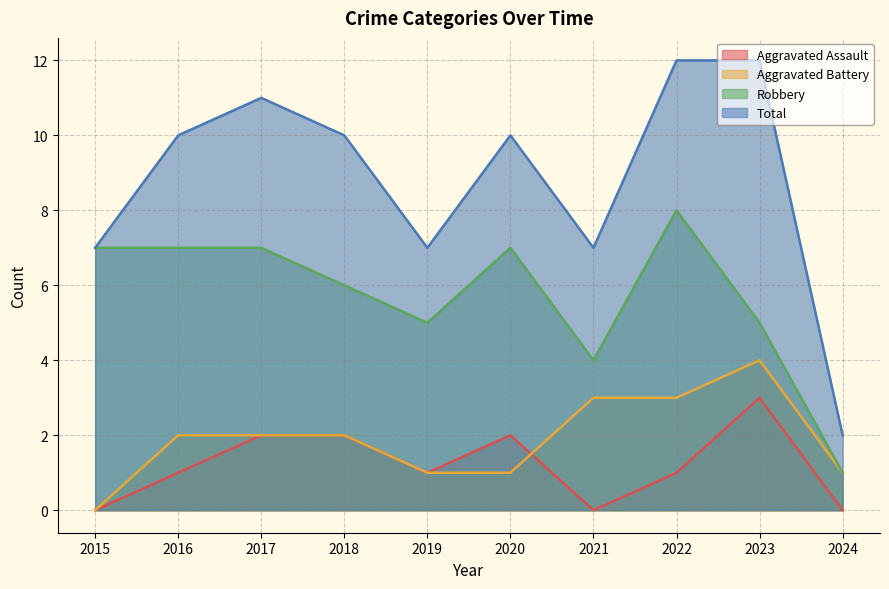

At which category is the sum across all series the highest?

2022